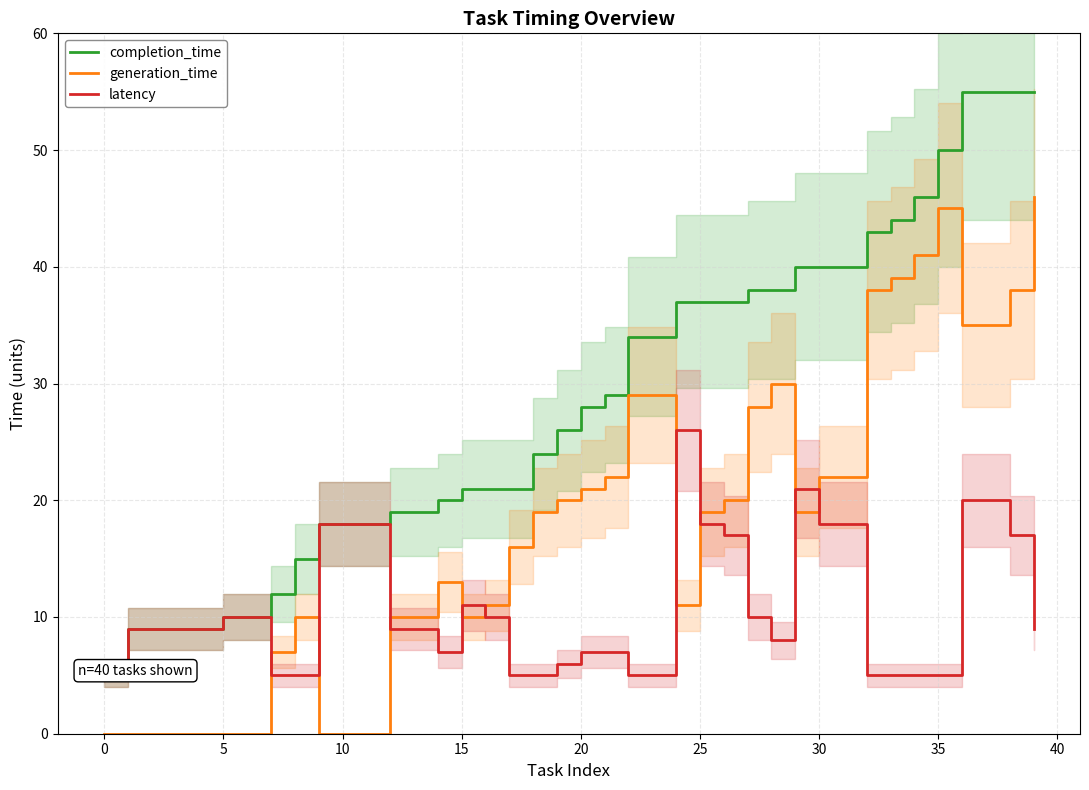

Which series changed the most between 18 and 37?

completion_time